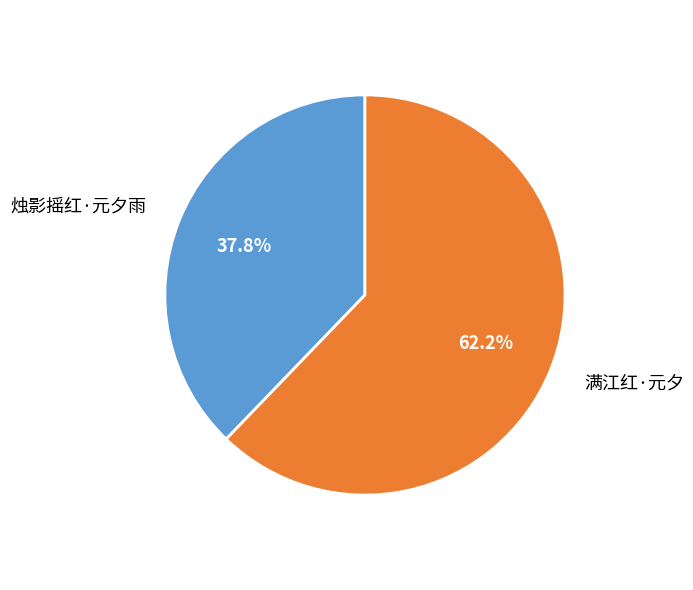

Which category has the biggest portion of the pie?

满江红·元夕